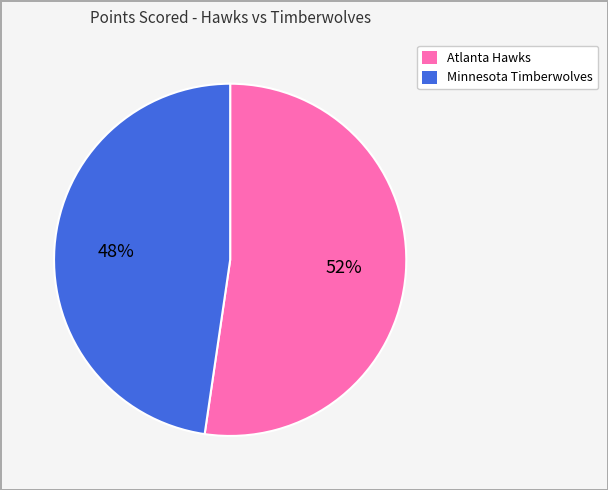

Between Minnesota Timberwolves and Atlanta Hawks, which is larger?

Atlanta Hawks